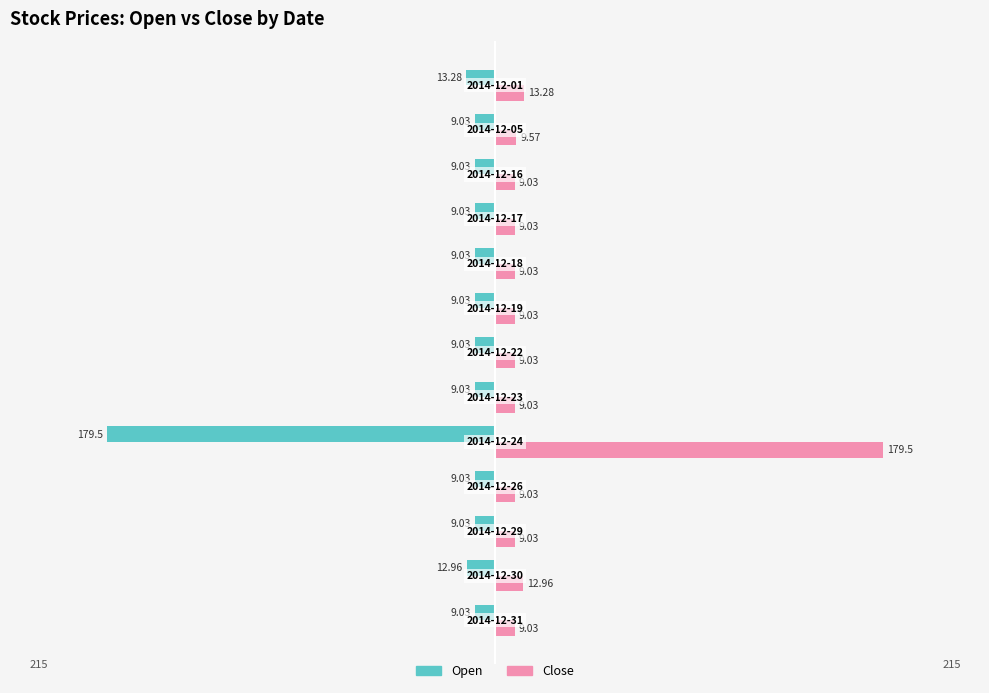

List the series in order of their overall mean, lowest first.

Open, Close